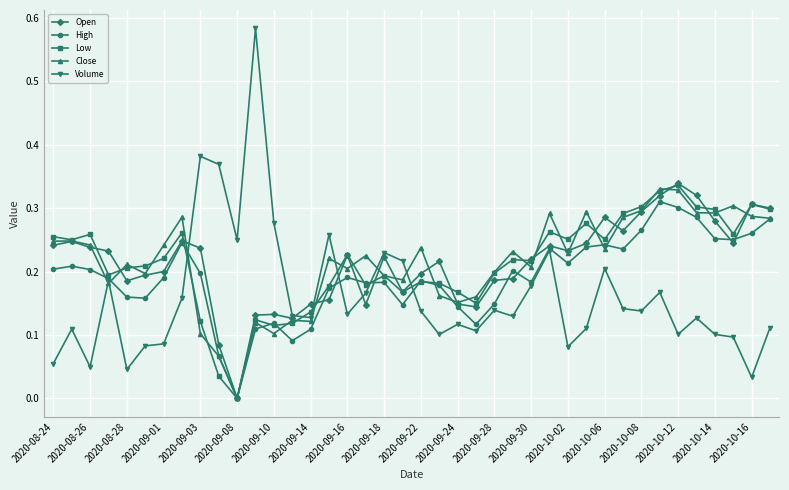

Which series has the largest range (max minus min)?

Volume